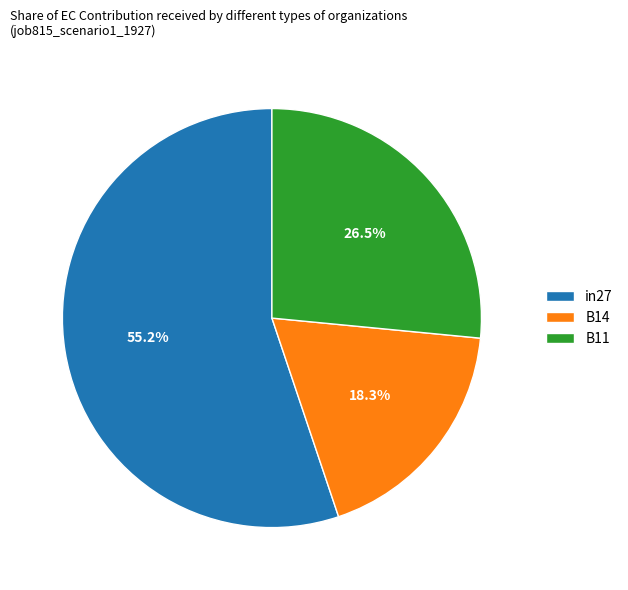

Which category has the biggest portion of the pie?

in27